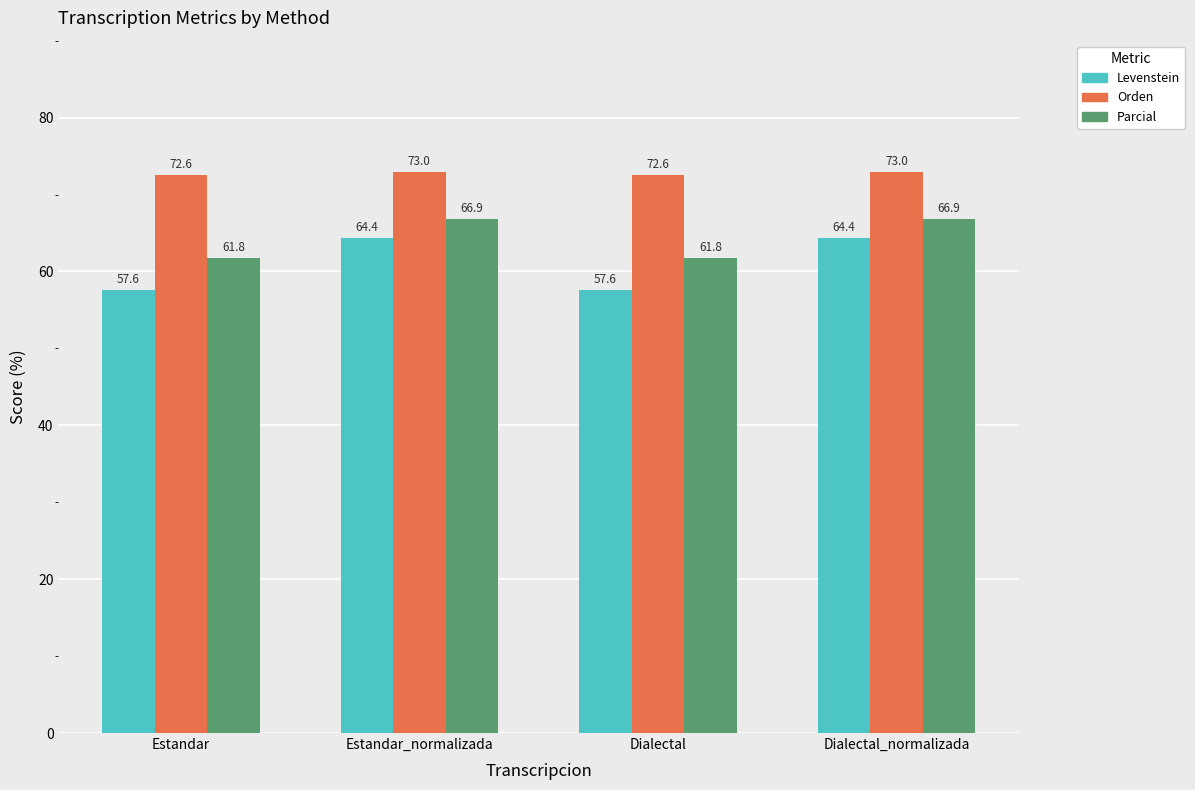

What is the total value across all series at Dialectal?

191.9